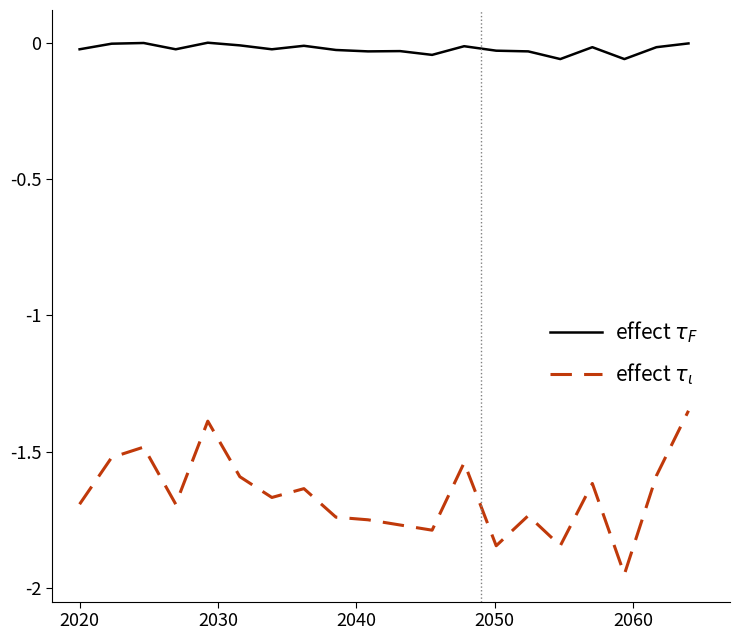

How many lines are shown in the chart?

2